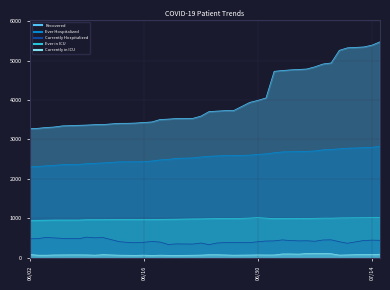

In Ever in ICU, how many points are higher than both neighbors (excluding endpoints)?

2